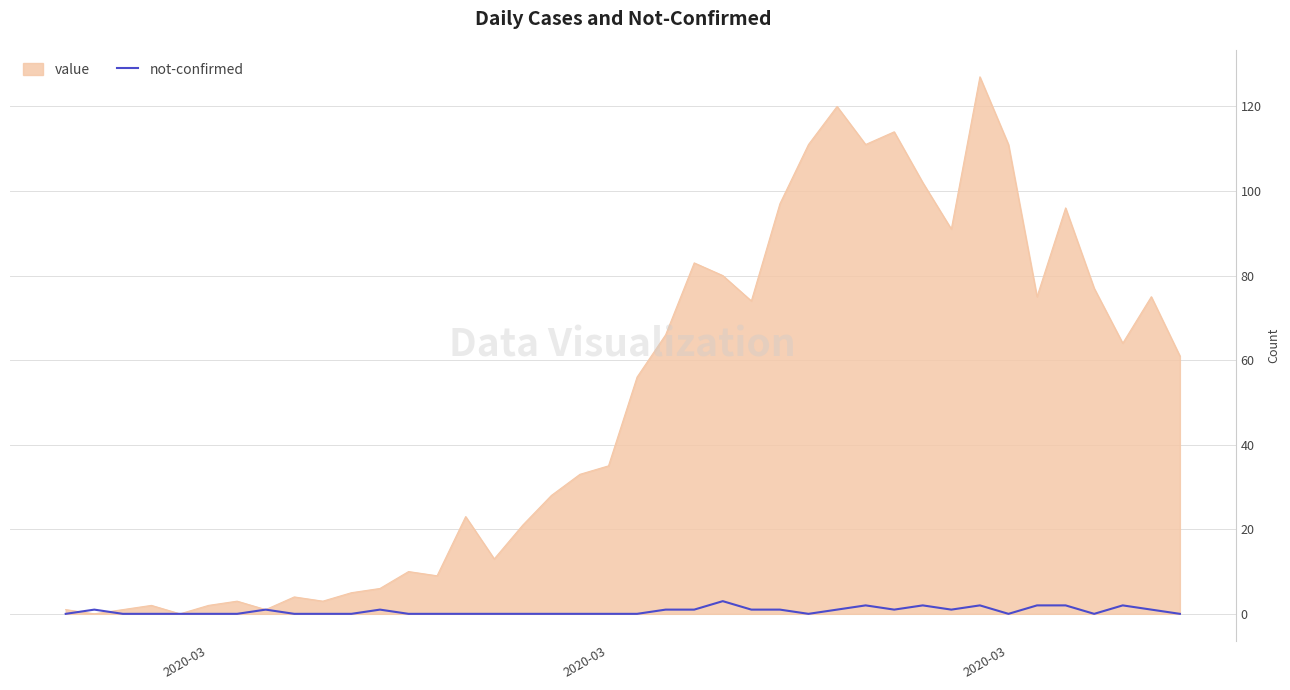

What is the maximum value for value?

127